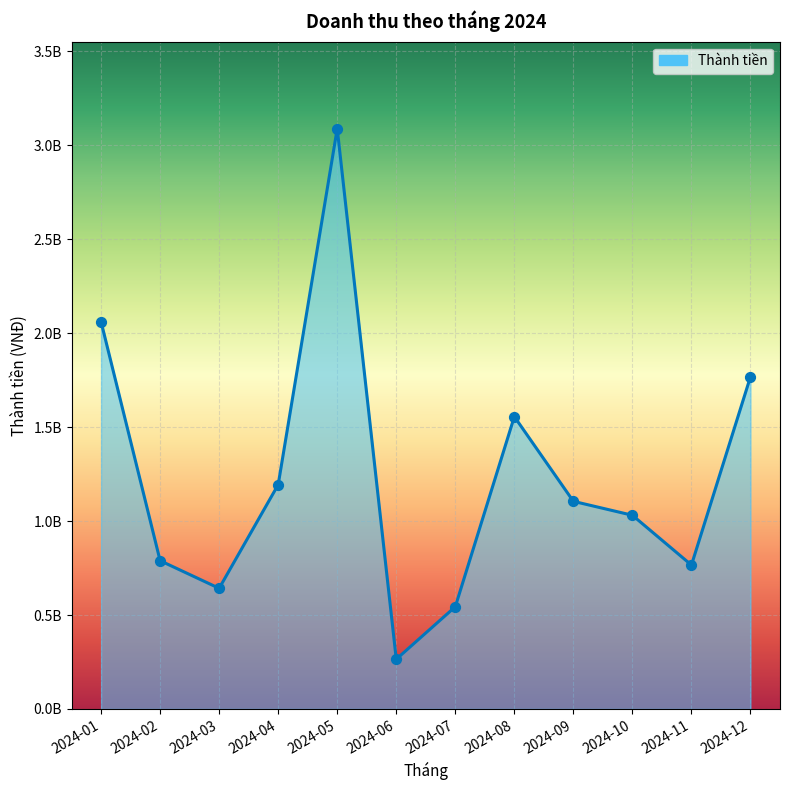

What is the change in value from 2024-03 to 2024-10?

+388918054